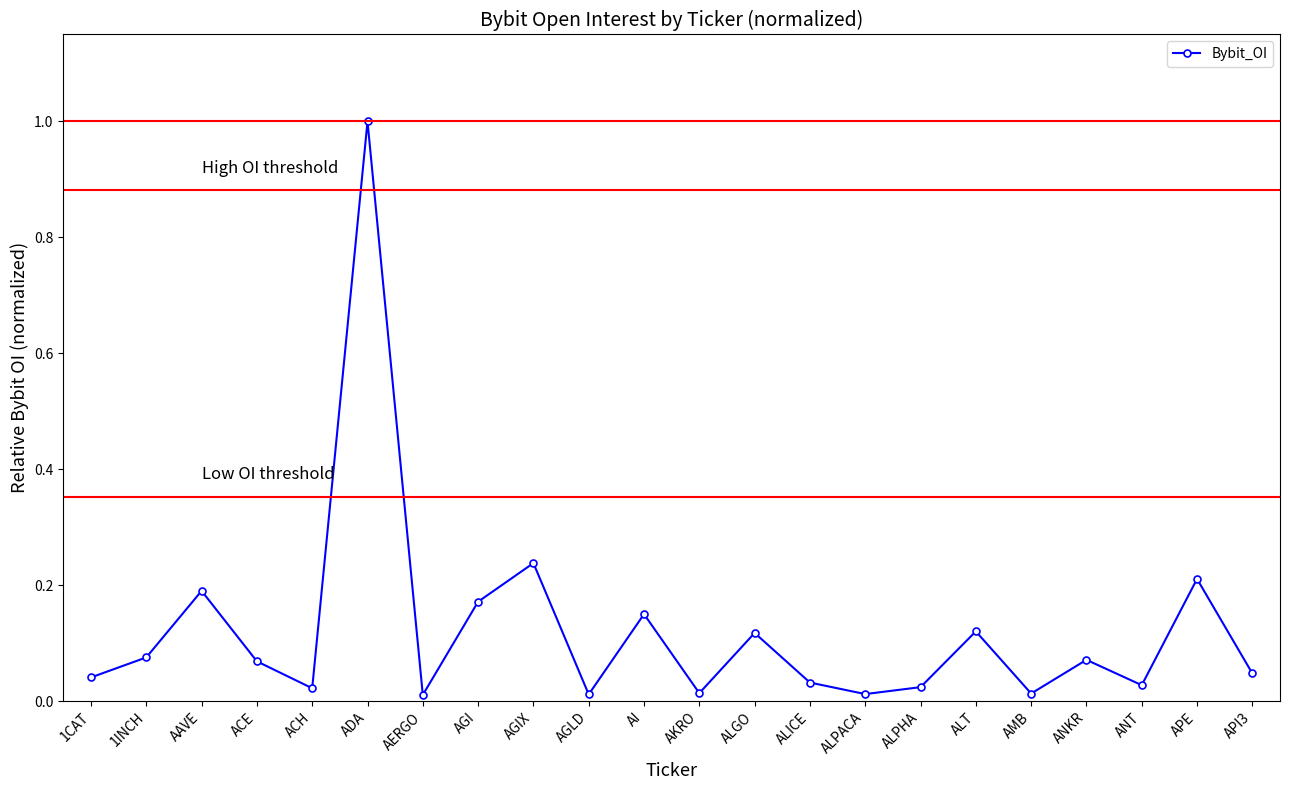

How many interior local peaks (higher than both neighbors) does the data have?

8